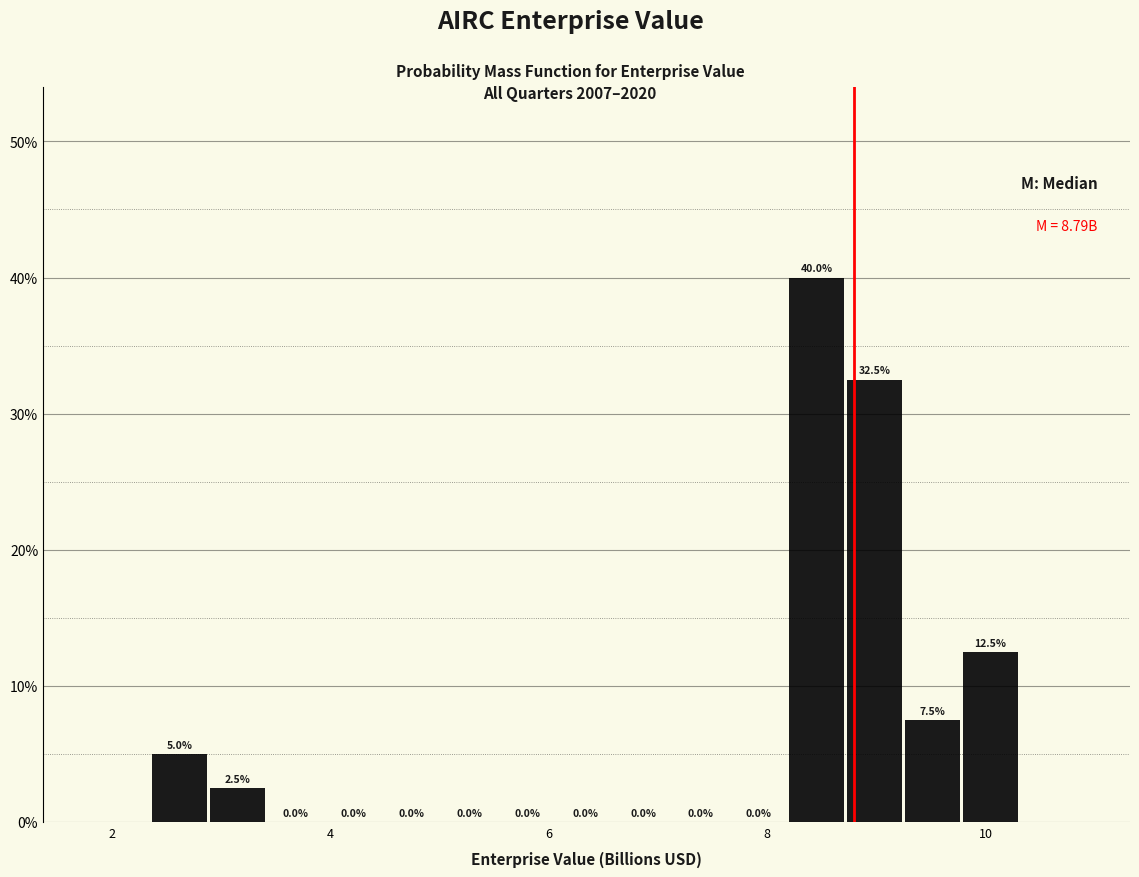

Around what value on the x-axis is the tallest bar? Give the approximate position of its centre, as read against the axis.

8.4